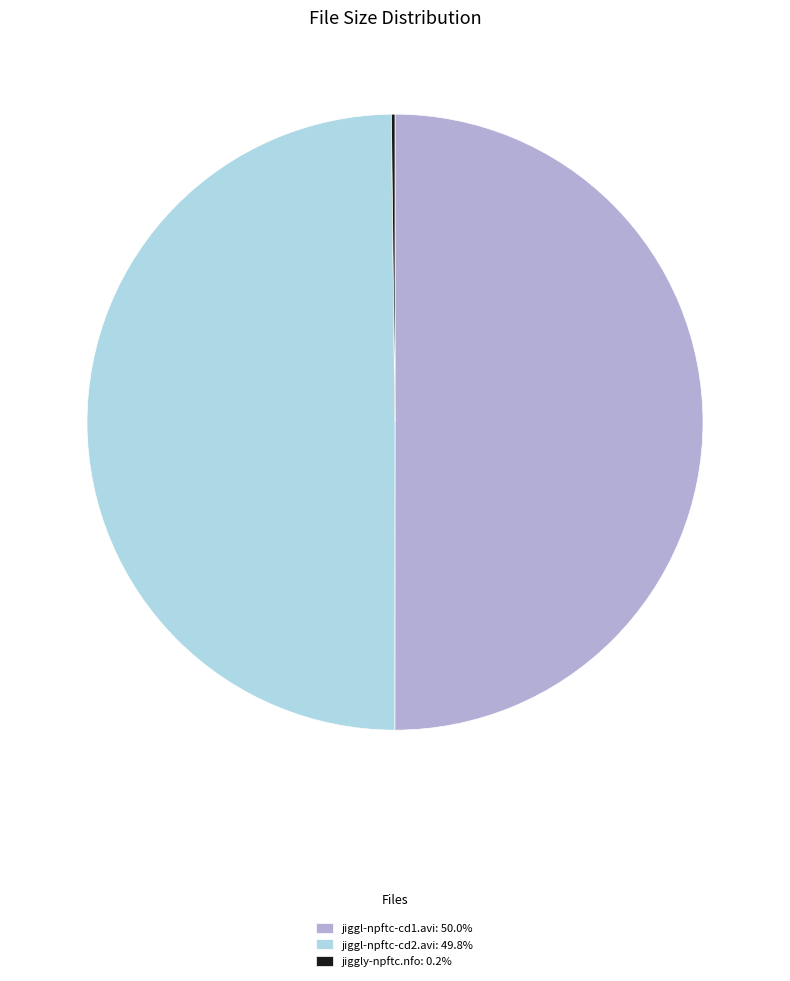

What is the ratio of the value at jiggl-npftc-cd1.avi: 50.0% to the value at jiggl-npftc-cd2.avi: 49.8%?

1.0